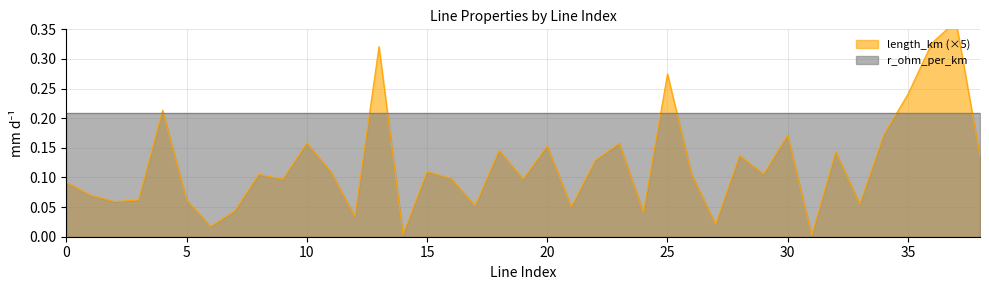

What value does the data have at 25?

0.3